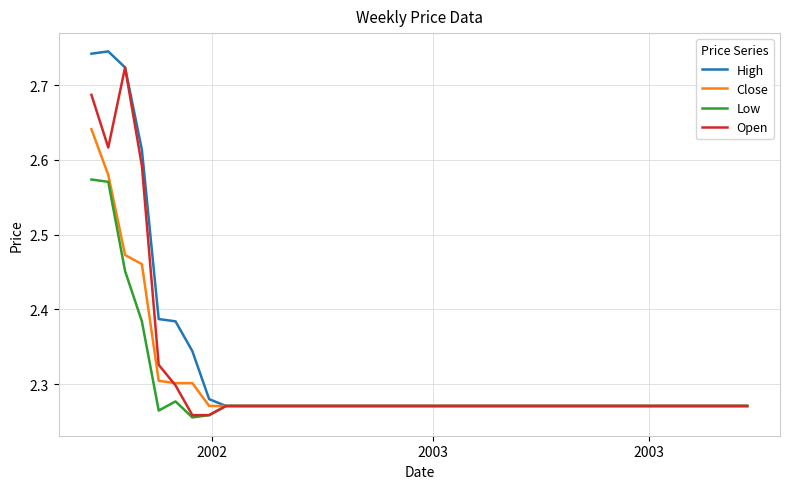

Which series has the widest spread of values?

High